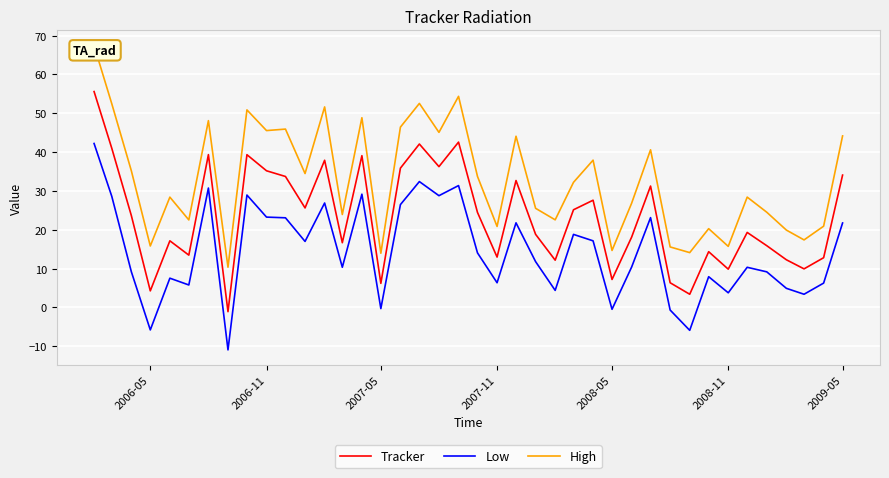

True or false: Tracker and Low intersect in this chart.

False